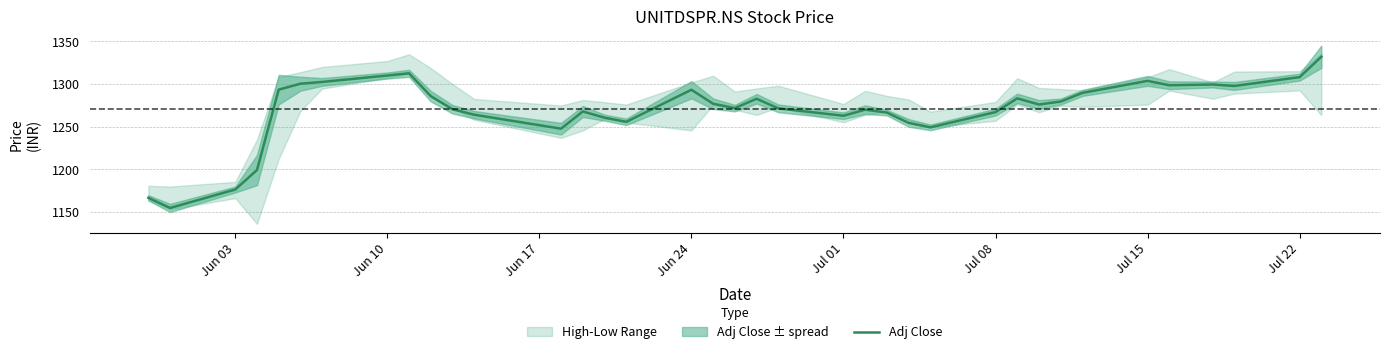

What is the minimum value shown in the chart?

1154.9